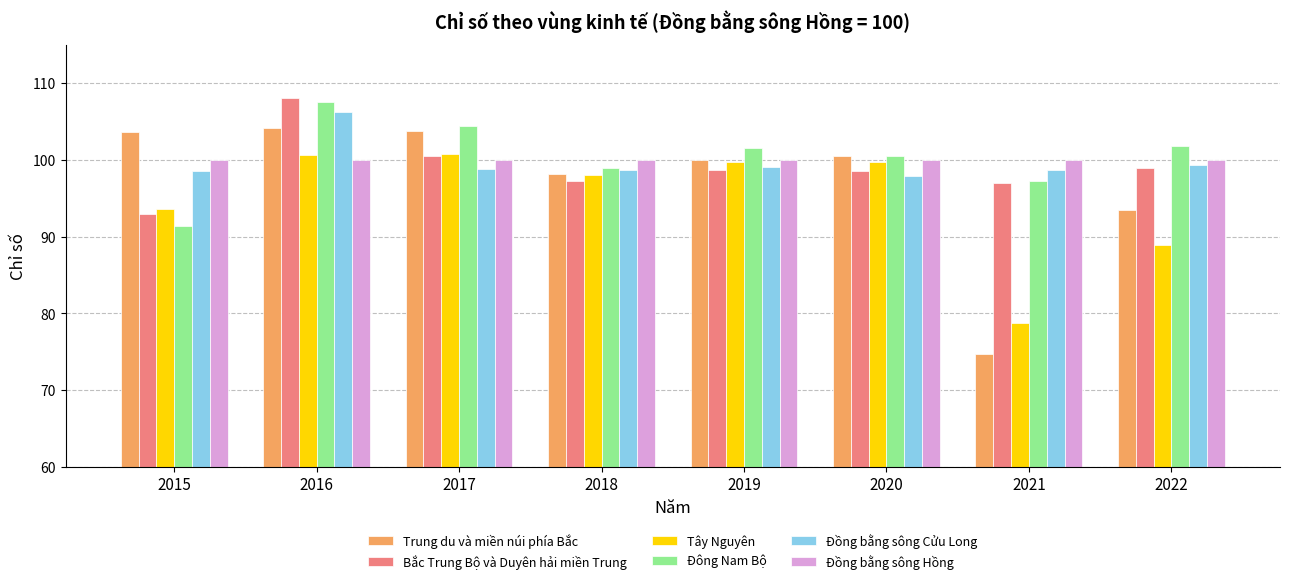

Which category has the lowest value in the Tây Nguyên series?

2021